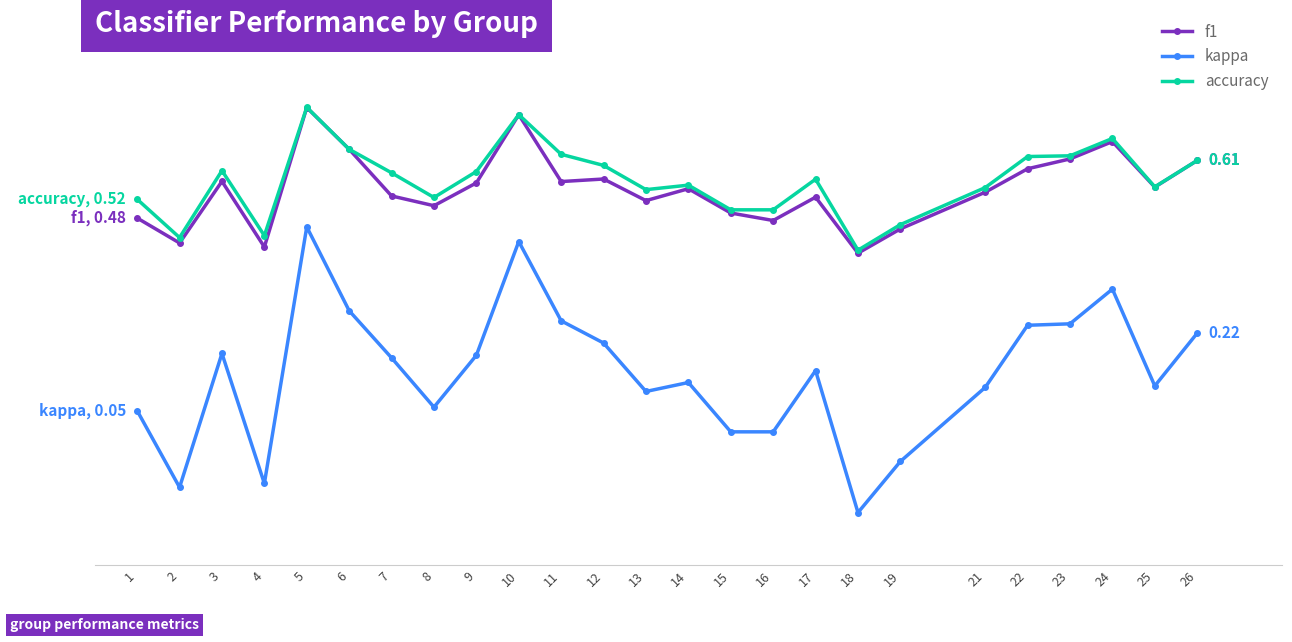

Which category has the highest value across all series?

5